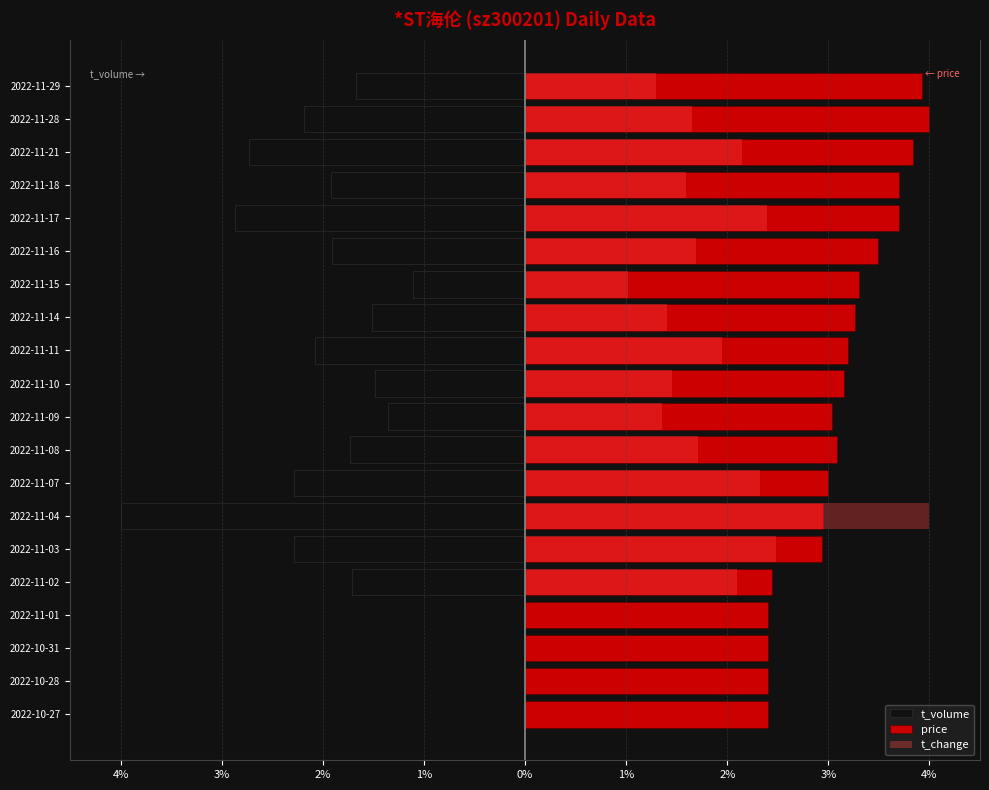

How many data points in price are above 3?

12